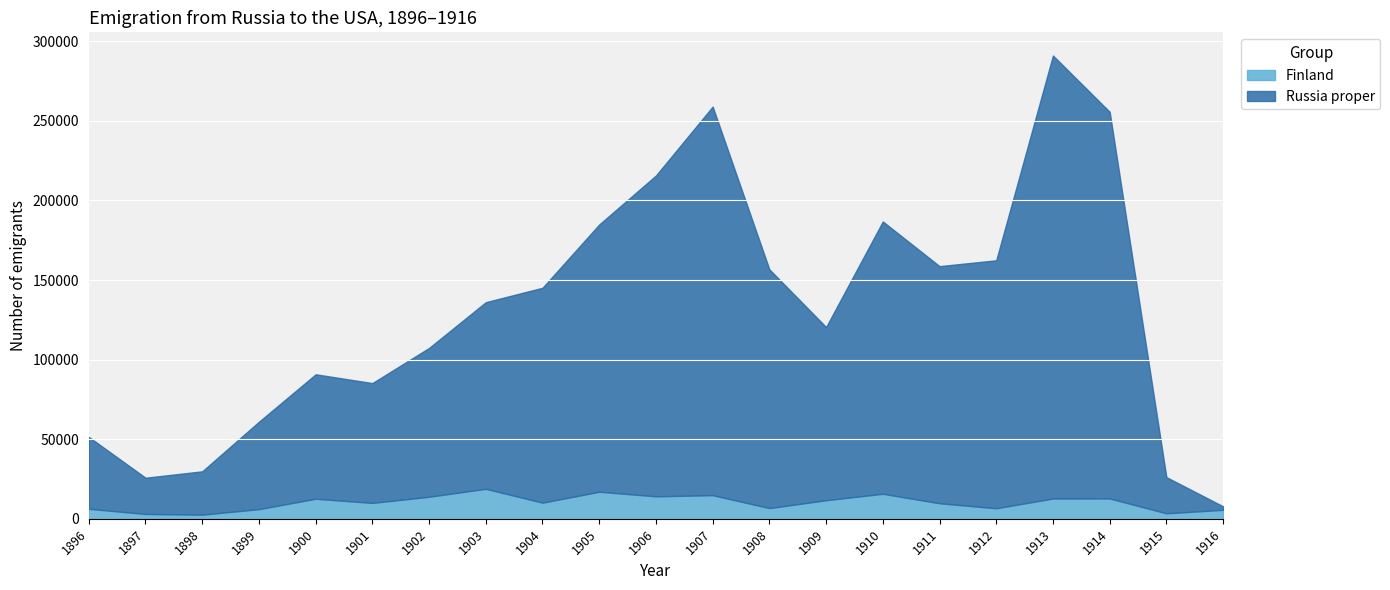

What is the value of the Russia proper point at the 19th from the left?

242855